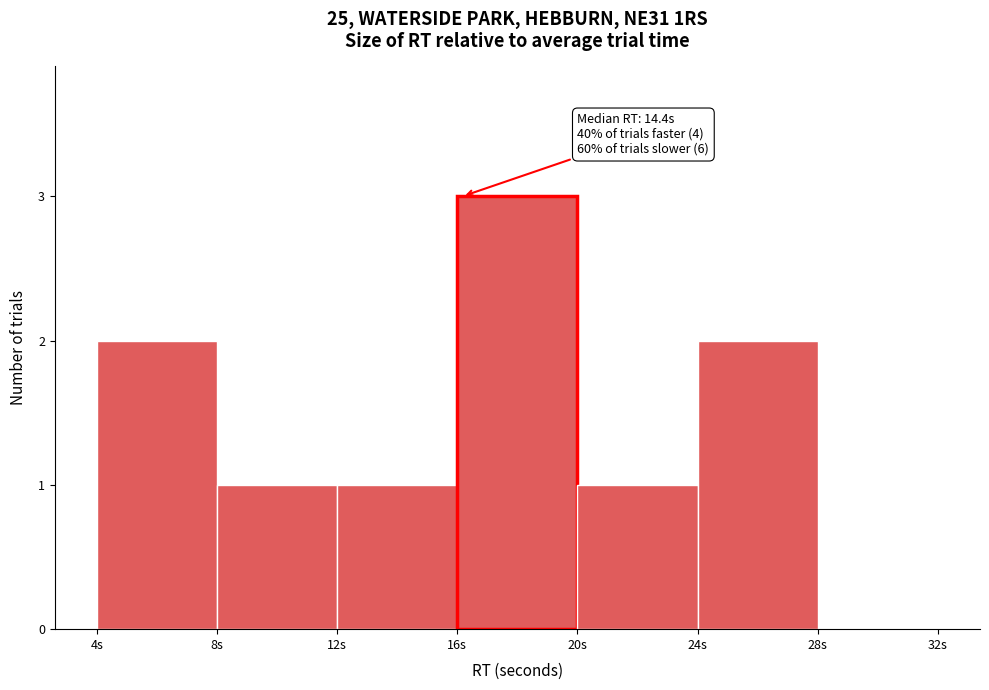

Over which range of the x-axis is the bar tallest?

16 to 20